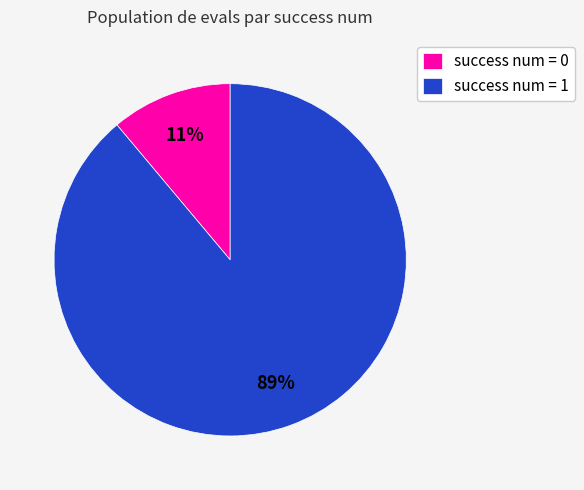

Is it true that success num = 0 is 11% of the pie?

True